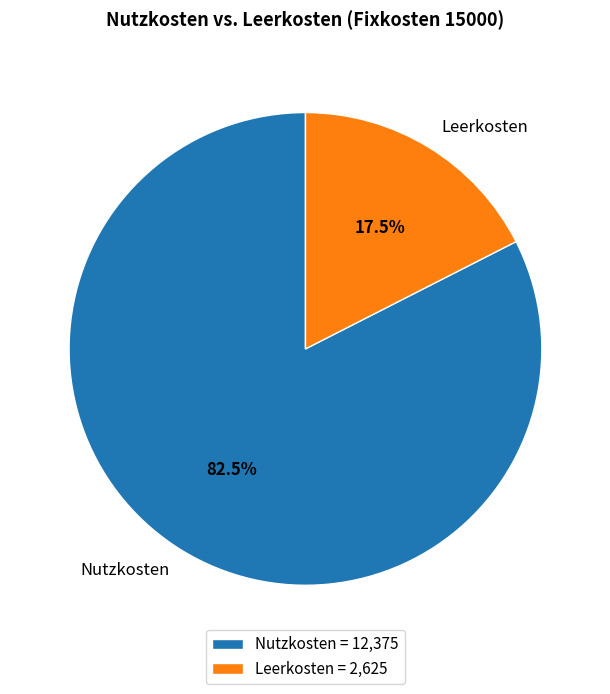

What is the largest slice in the pie chart?

Nutzkosten